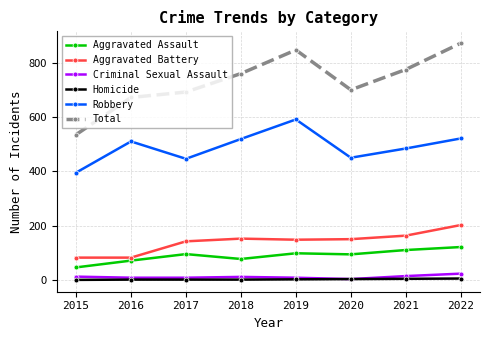

At which category is the sum across all series the highest?

2022